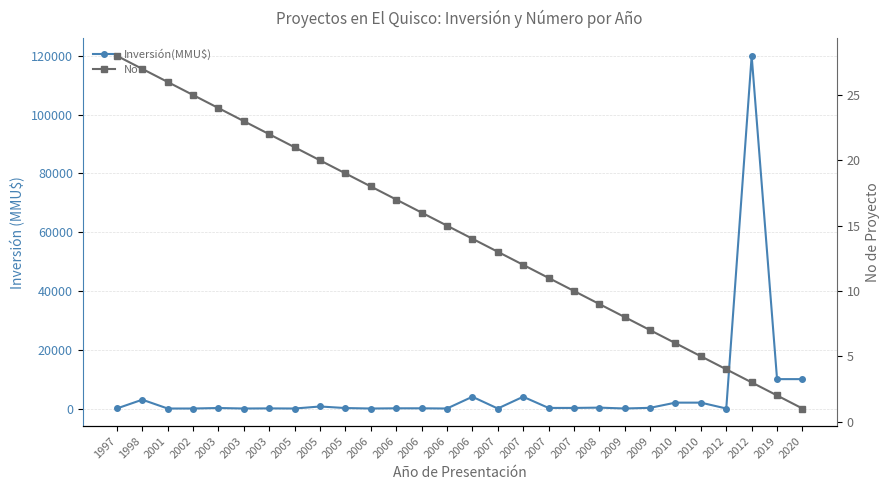

Where is the first local maximum for Inversión(MMU$)?

1998